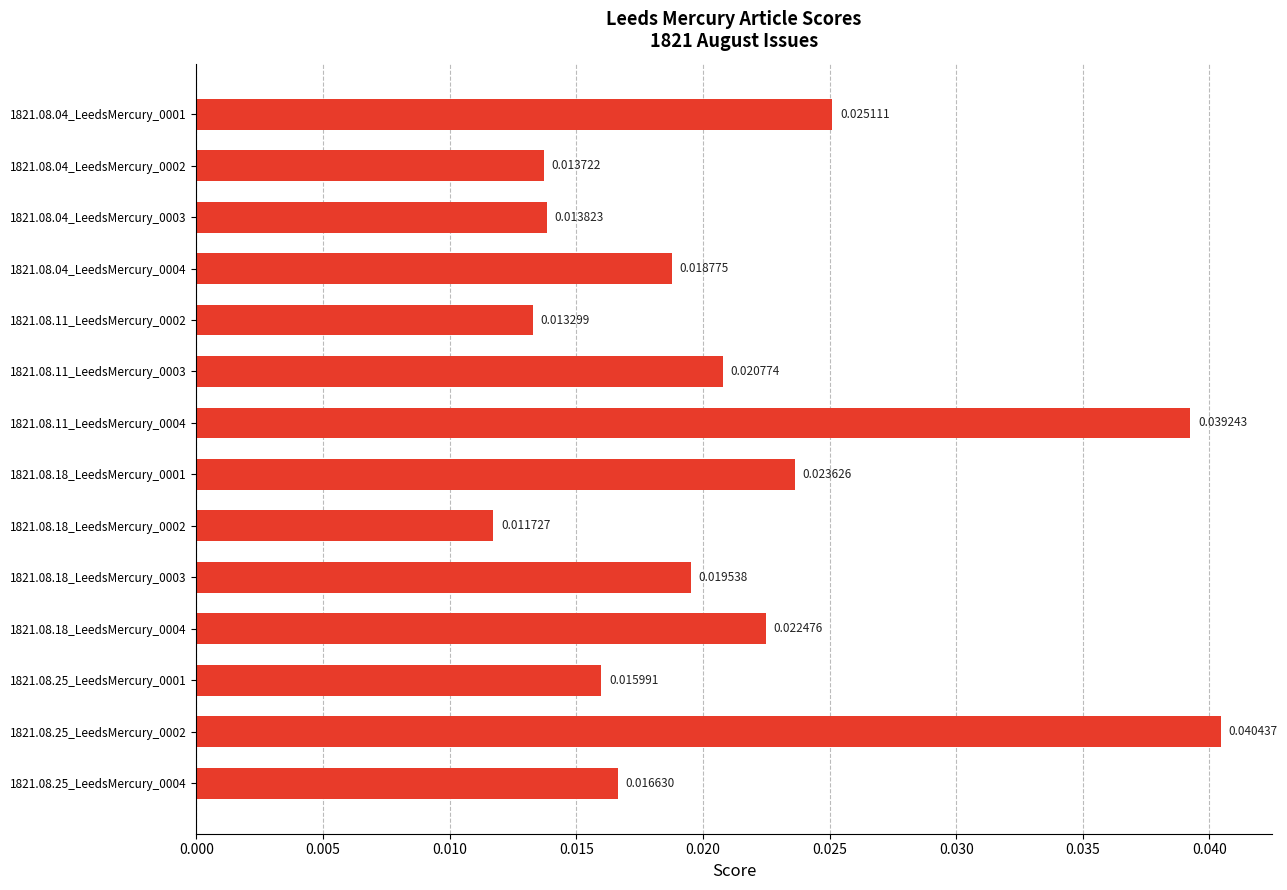

How many data points does each series have?

14